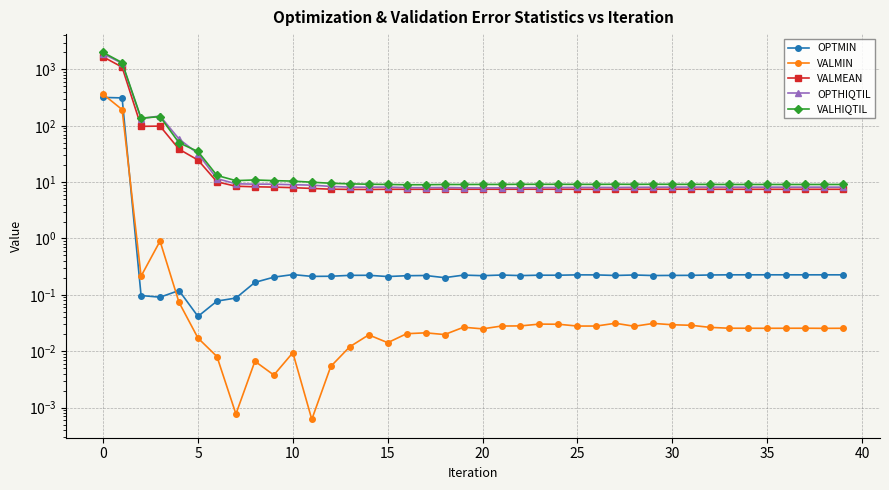

List the series in order of their peak value, lowest first.

OPTMIN, VALMIN, VALMEAN, OPTHIQTIL, VALHIQTIL